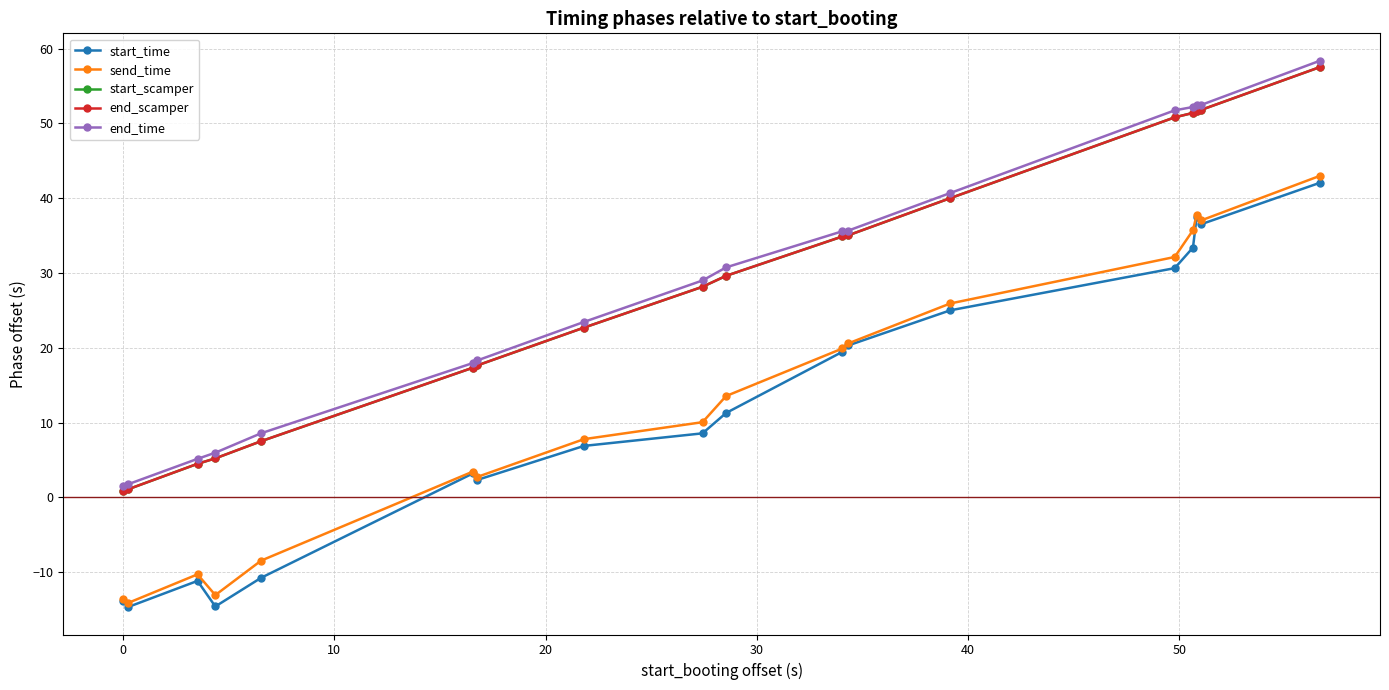

What is the maximum value shown in the chart?

58.4